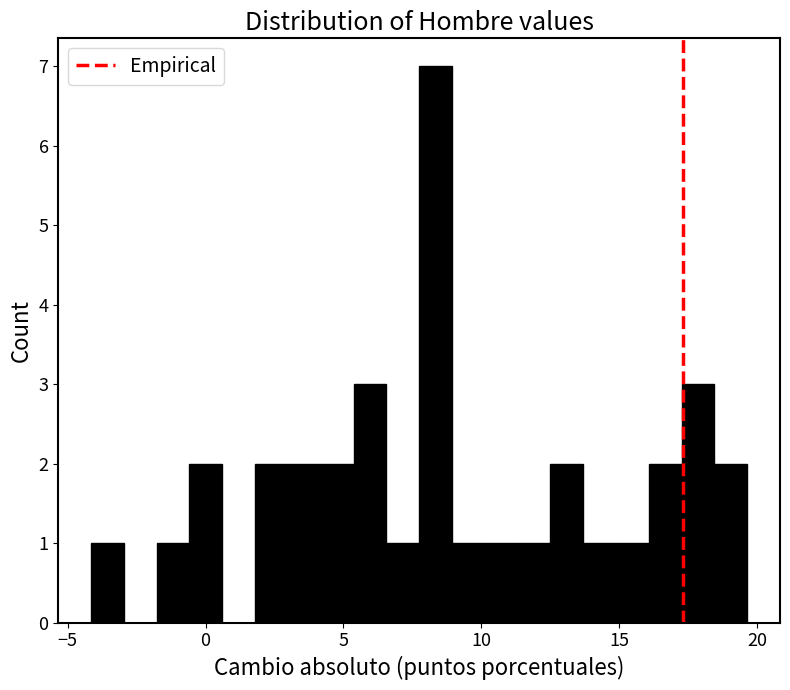

Read against the x-axis, roughly where is the centre of the tallest bar?

8.5